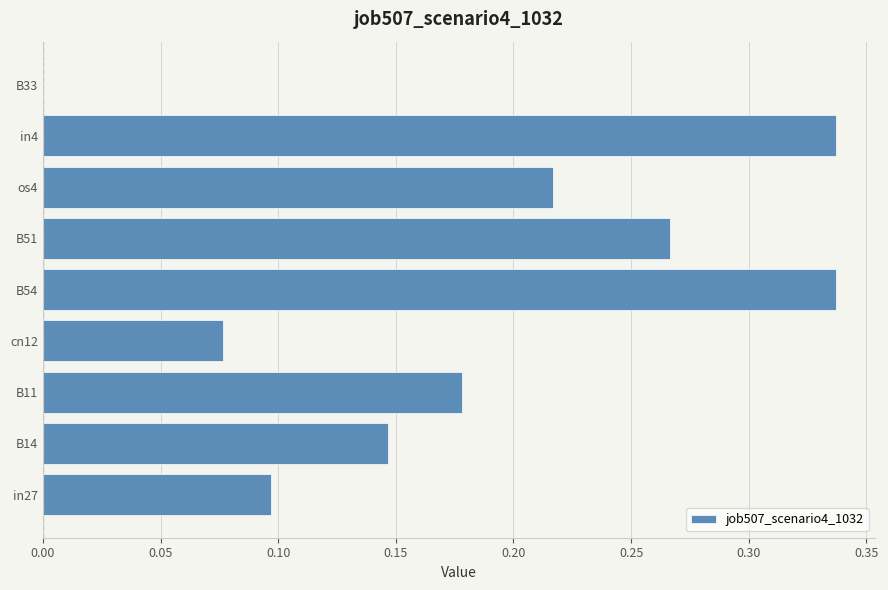

How many values exceed 0?

8